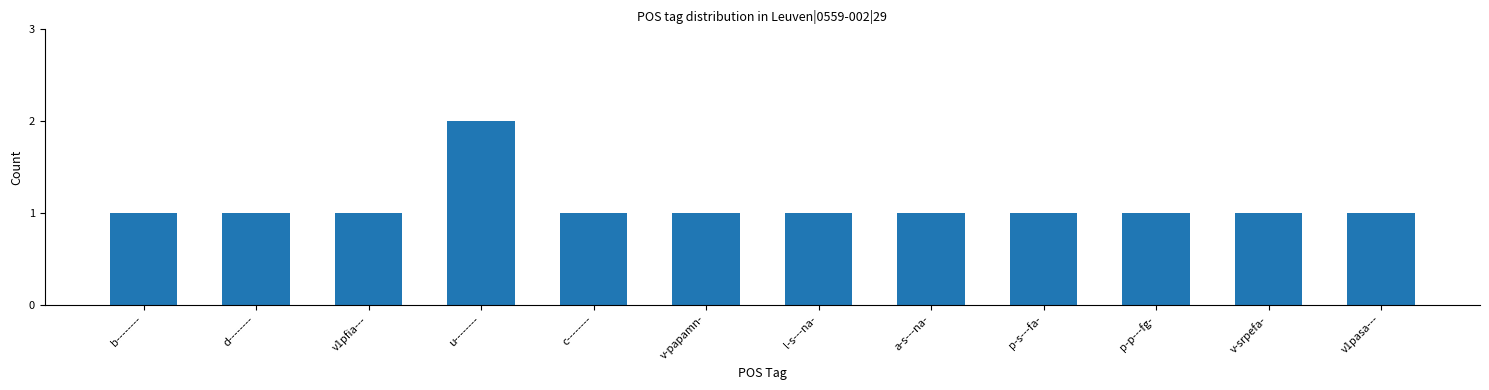

How many bars are there in total?

12